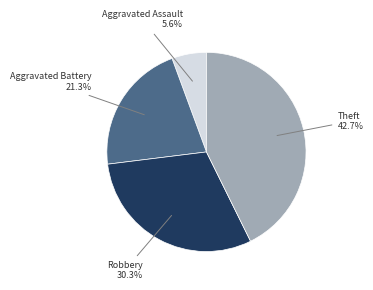

Count the number of slices in the pie.

4